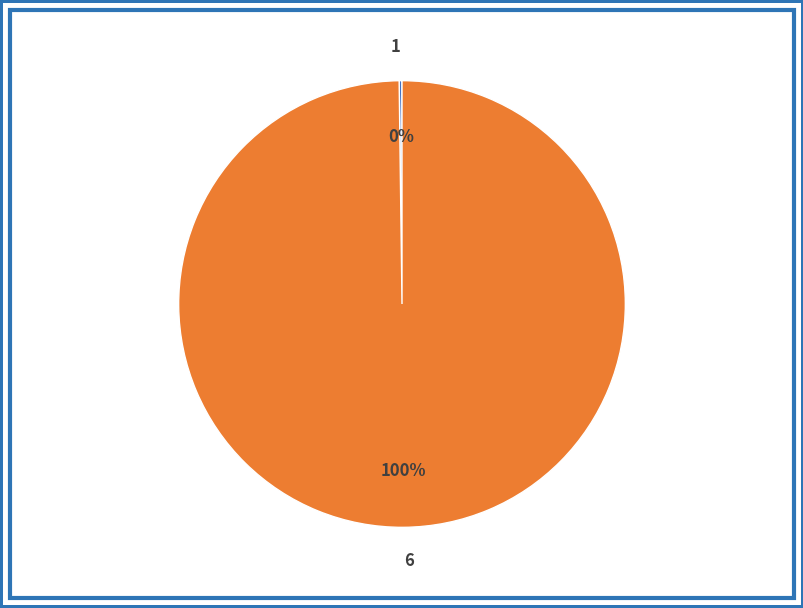

To the nearest percent, what is the average slice percentage?

50%